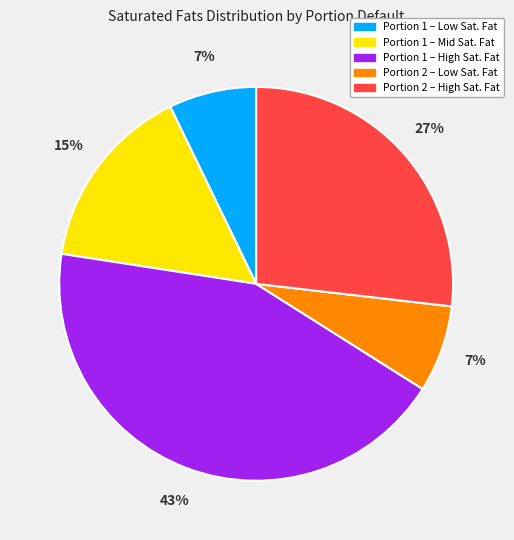

Does any single category account for the majority?

No